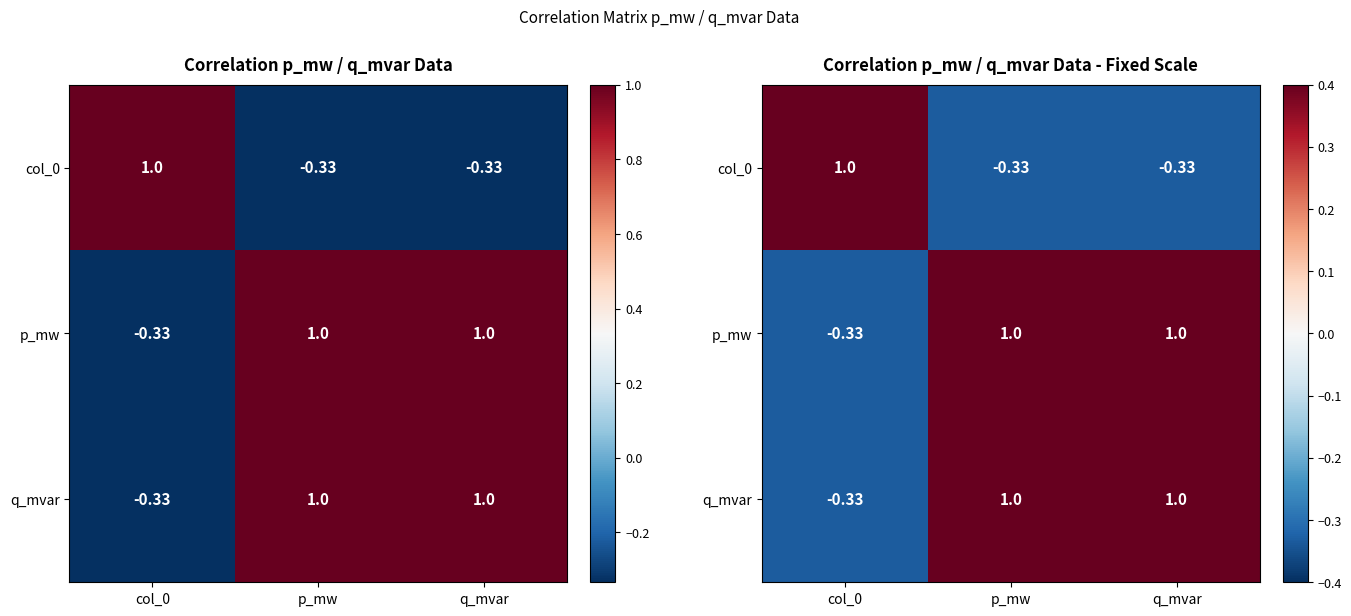

At which label does col_0 first exceed 0?

col_0